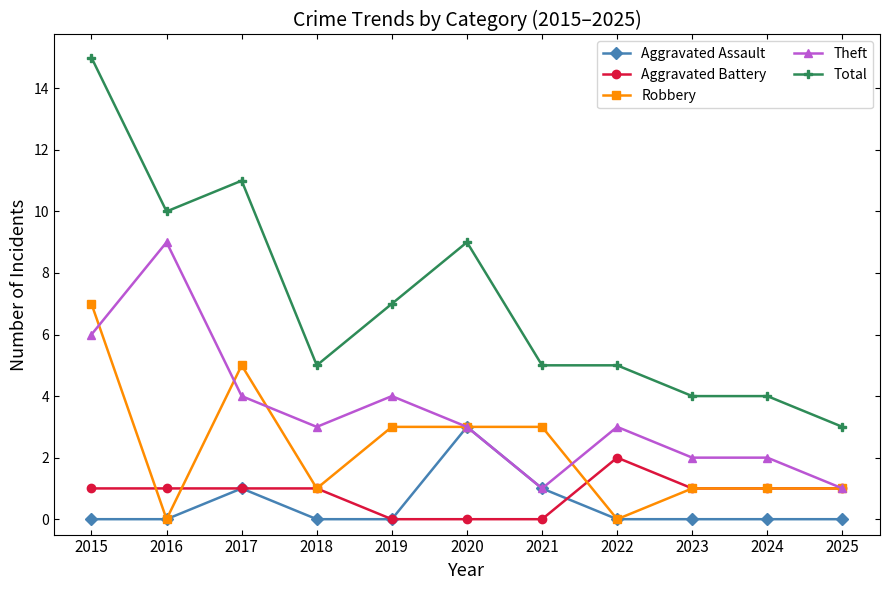

What is the maximum value for Aggravated Assault?

3